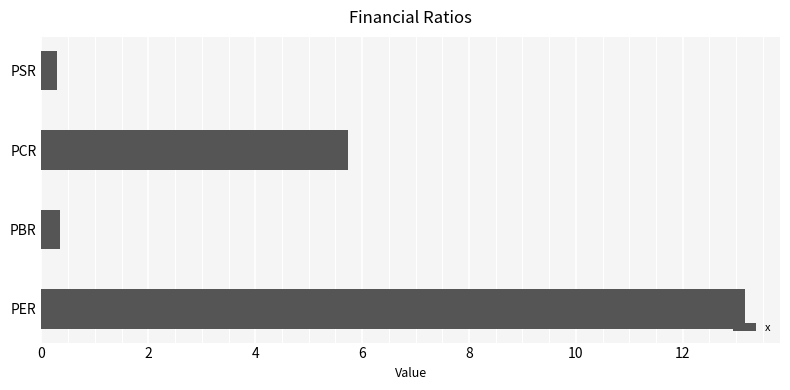

What is the difference between the second highest and minimum values?

5.5